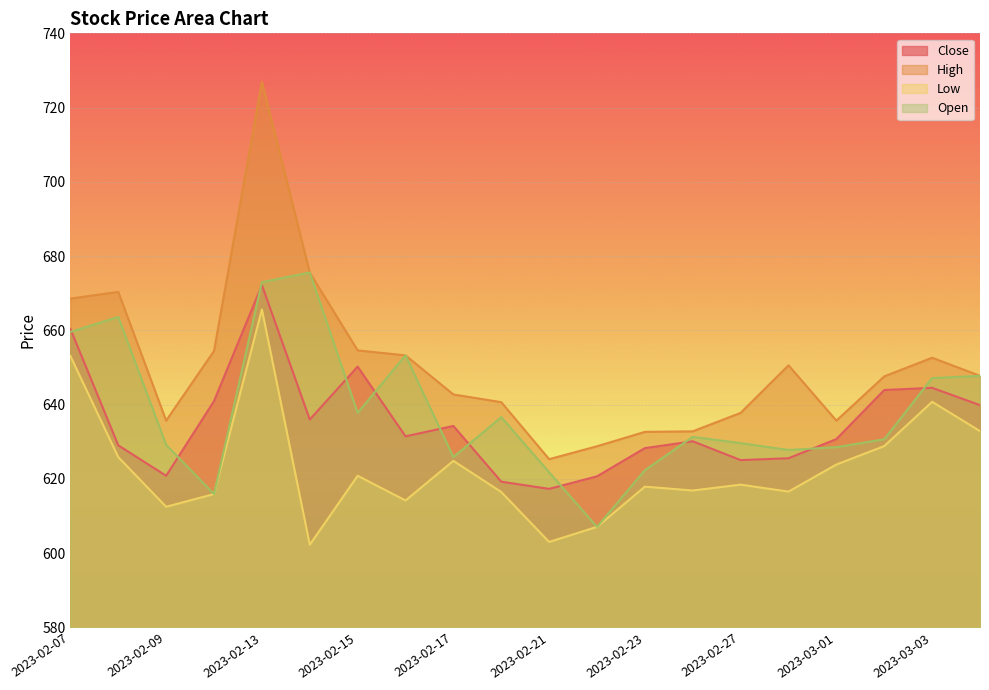

What is the difference between the highest and lowest values at 2023-03-06?

14.9